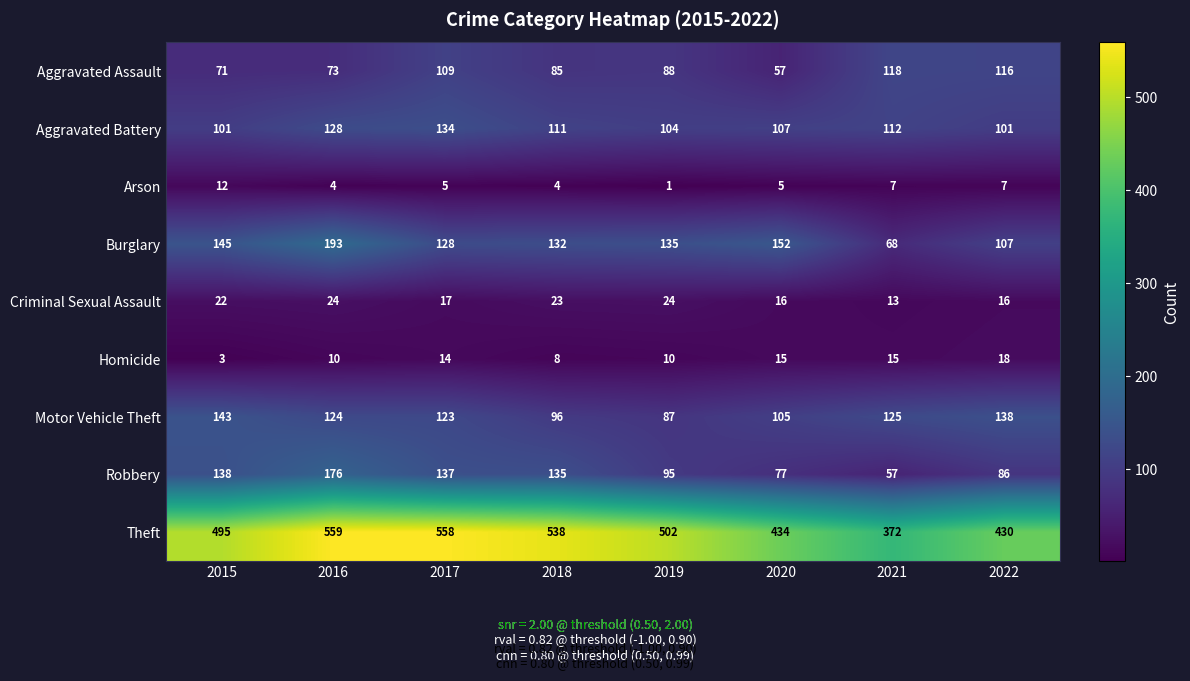

What is the total value across all series at 2020?

968